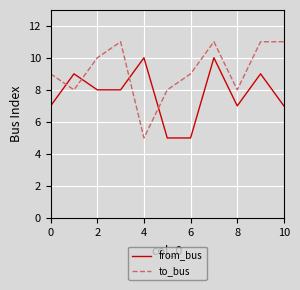

What is the average value of the from_bus series?

8